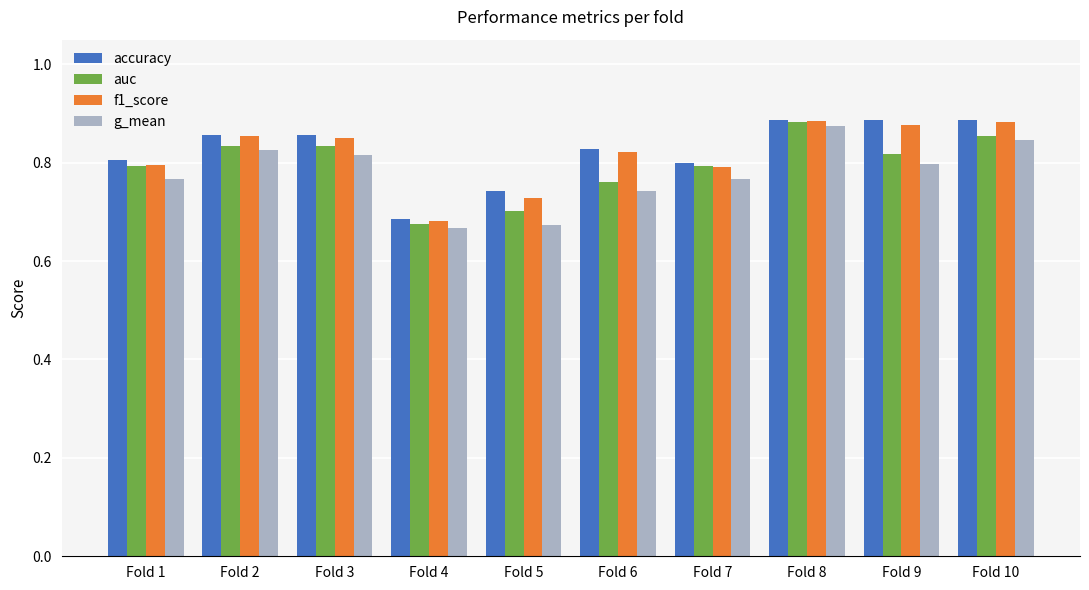

At which label does auc reach its minimum?

Fold 4